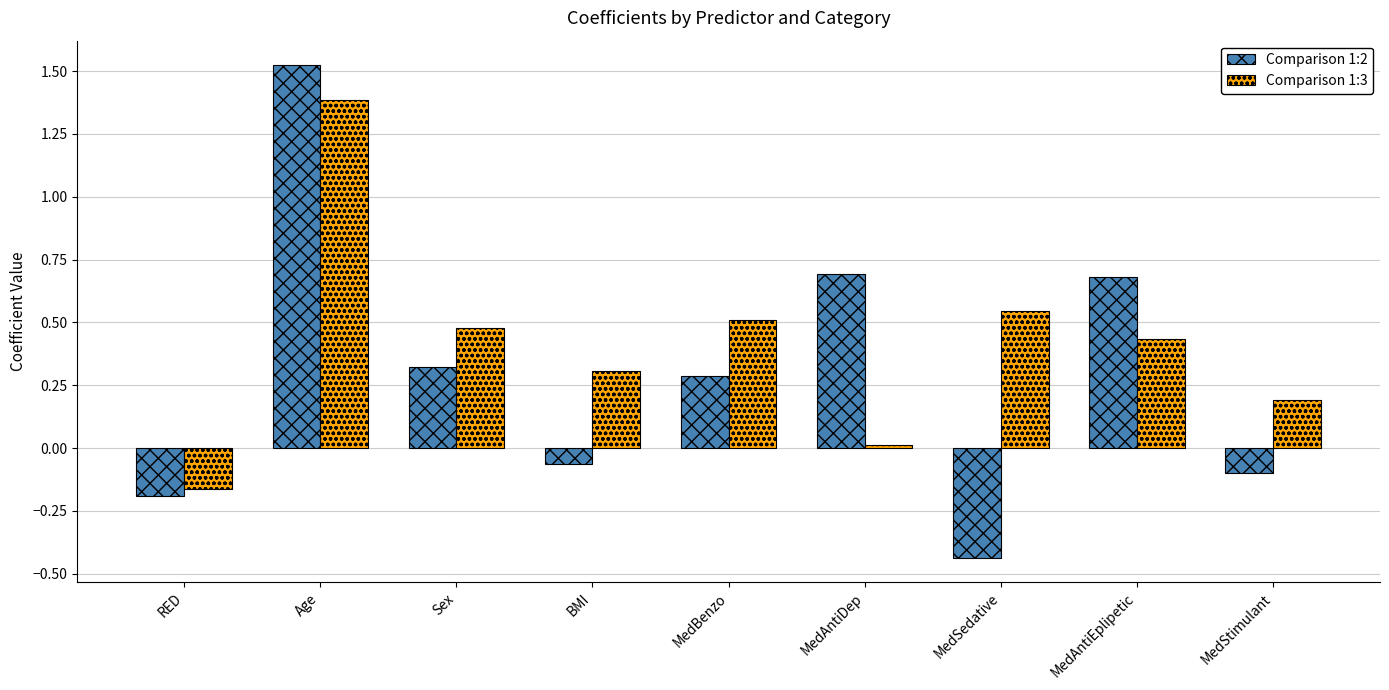

What are all the series names shown in the legend?

Comparison 1:2, Comparison 1:3